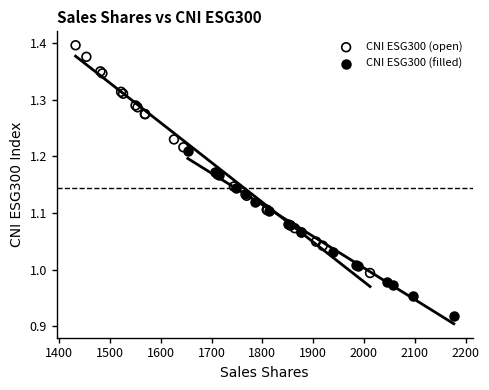

Which series reaches the minimum Y coordinate?

CNI ESG300 (filled)